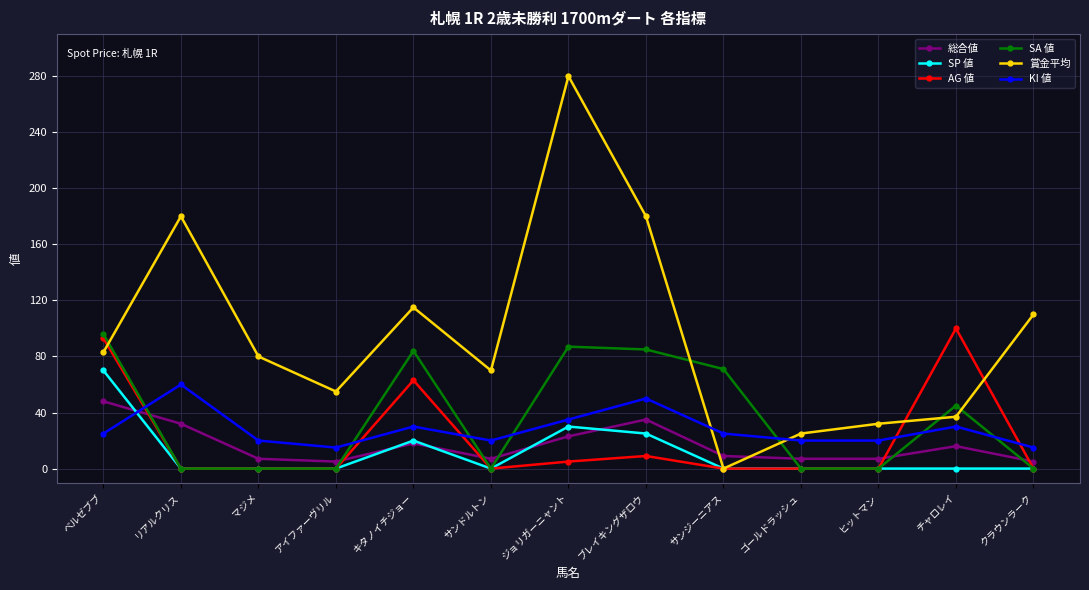

True or false: AG 値 has a value of -44 at マジメ.

False